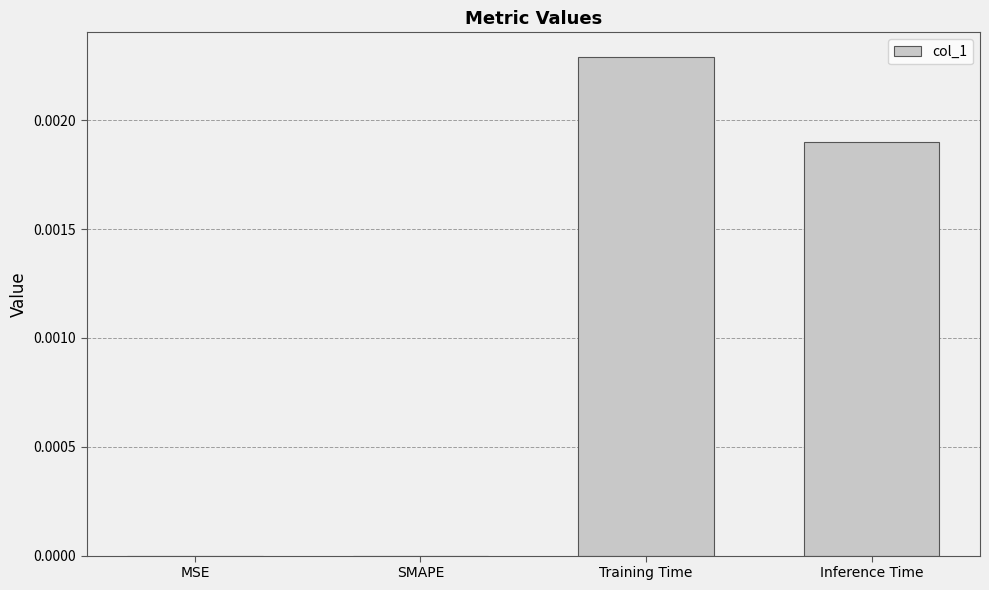

True or false: the data shows 0.0 at Inference Time.

True